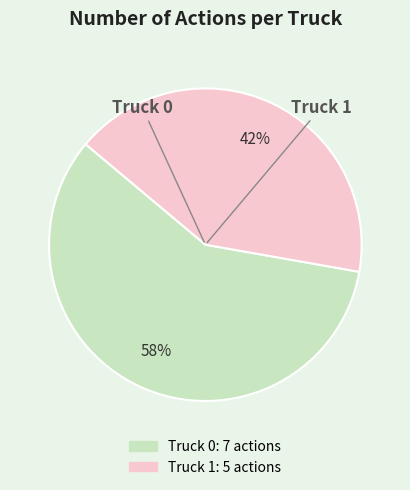

Which category has the biggest portion of the pie?

Truck 0